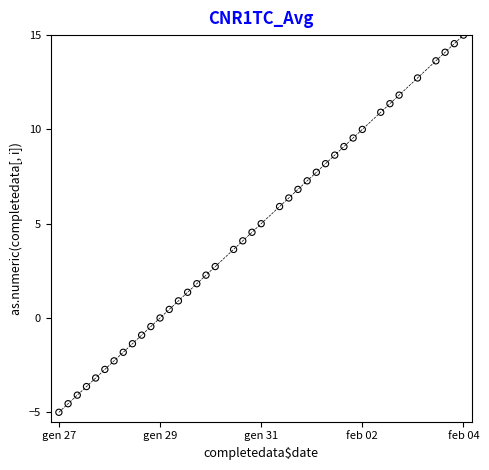

What is the range of Y values (max minus min)?

20.0